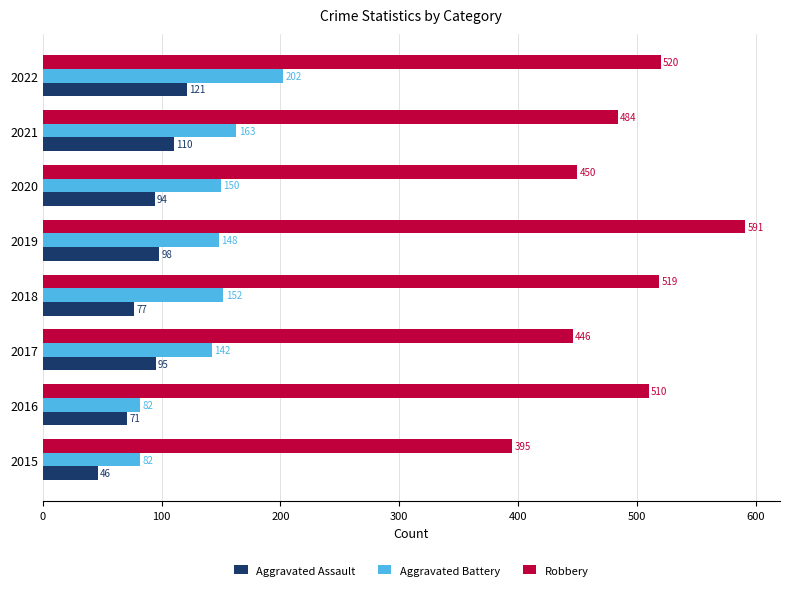

Count the number of data series in this chart.

3